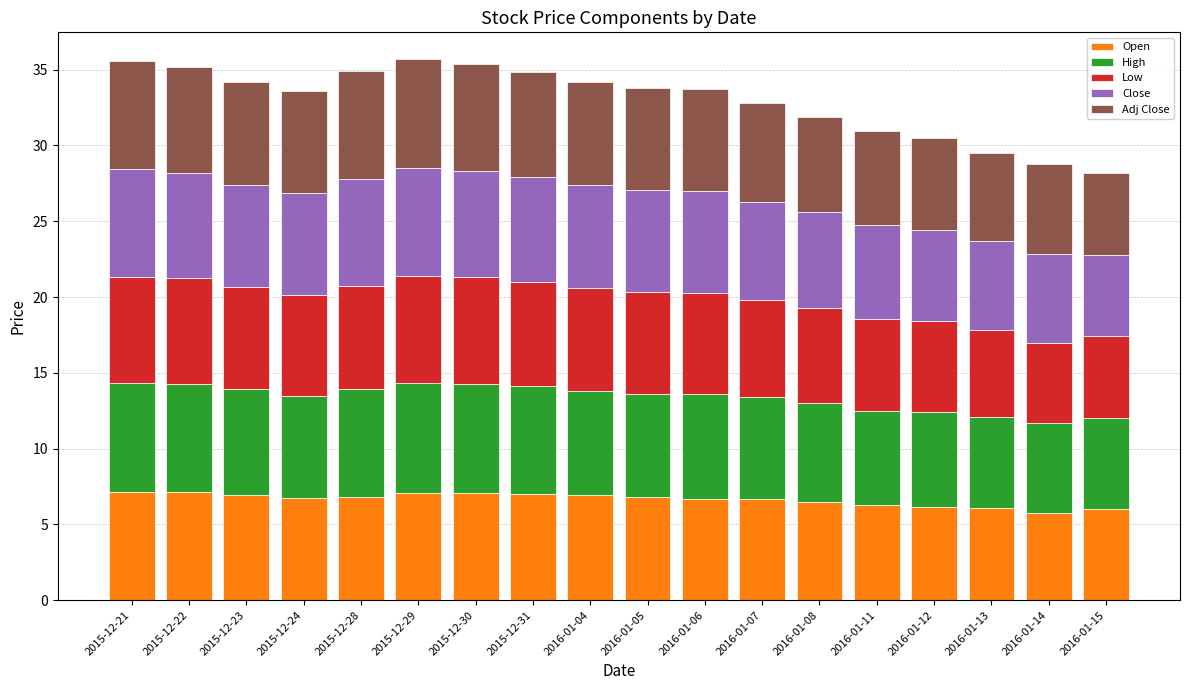

True or false: Open has a value of 7.0 at 2015-12-23.

True